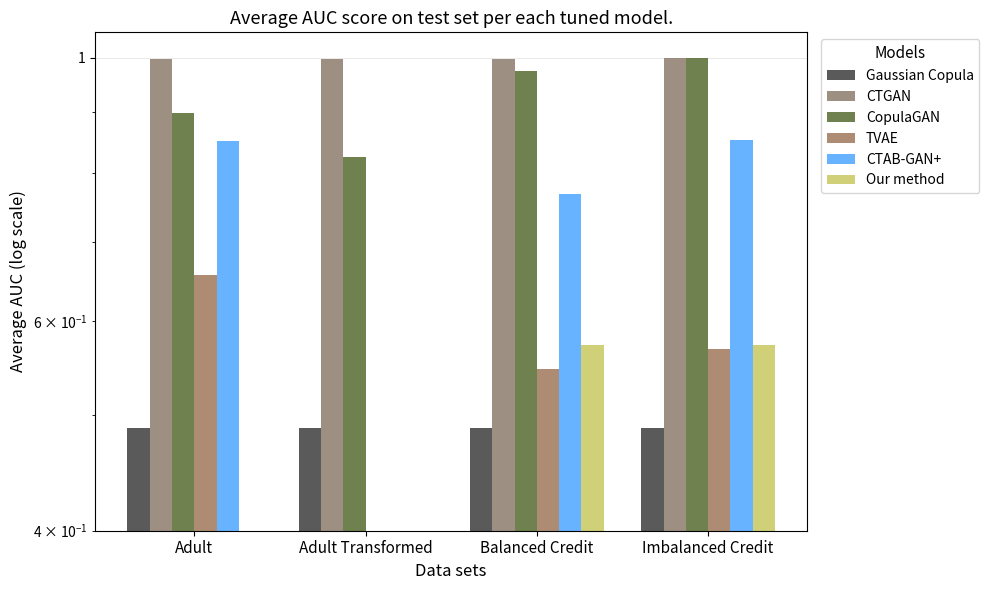

Reading left to right, transcribe all the data shown in this chart.

Gaussian Copula: Adult=0.5	Adult Transformed=0.5	Balanced Credit=0.5	Imbalanced Credit=0.5
CTGAN: Adult=1.0	Adult Transformed=1.0	Balanced Credit=1.0	Imbalanced Credit=1.0
CopulaGAN: Adult=0.9	Adult Transformed=0.8	Balanced Credit=1.0	Imbalanced Credit=1.0
TVAE: Adult=0.7	Adult Transformed=0.4	Balanced Credit=0.5	Imbalanced Credit=0.6
CTAB-GAN+: Adult=0.9	Adult Transformed=0.4	Balanced Credit=0.8	Imbalanced Credit=0.9
Our method: Adult=0.4	Adult Transformed=0.4	Balanced Credit=0.6	Imbalanced Credit=0.6